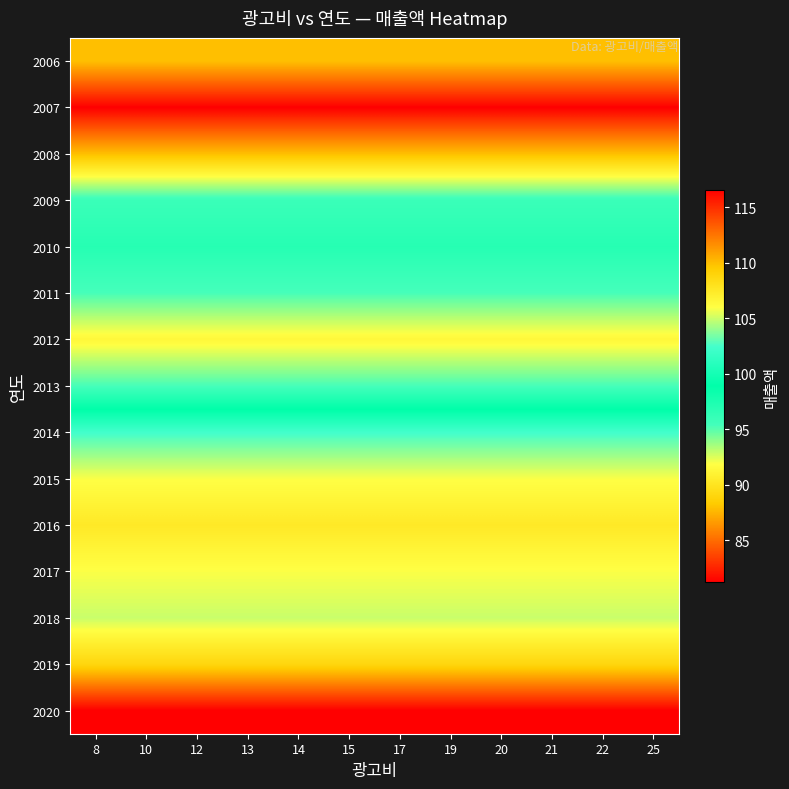

Reading left to right, extract all data points from this chart.

2006: 8=87.9	10=87.9	12=87.9	13=87.9	14=87.9	15=87.9	17=87.9	19=87.9	20=87.9	21=87.9	22=87.9	25=87.9
2007: 8=81.2	10=81.2	12=81.2	13=81.2	14=81.2	15=81.2	17=81.2	19=81.2	20=81.2	21=81.2	22=81.2	25=81.2
2008: 8=87.9	10=87.9	12=87.9	13=87.9	14=87.9	15=87.9	17=87.9	19=87.9	20=87.9	21=87.9	22=87.9	25=87.9
2009: 8=95.9	10=95.9	12=95.9	13=95.9	14=95.9	15=95.9	17=95.9	19=95.9	20=95.9	21=95.9	22=95.9	25=95.9
2010: 8=96.9	10=96.9	12=96.9	13=96.9	14=96.9	15=96.9	17=96.9	19=96.9	20=96.9	21=96.9	22=96.9	25=96.9
2011: 8=95.3	10=95.3	12=95.3	13=95.3	14=95.3	15=95.3	17=95.3	19=95.3	20=95.3	21=95.3	22=95.3	25=95.3
2012: 8=91.4	10=91.4	12=91.4	13=91.4	14=91.4	15=91.4	17=91.4	19=91.4	20=91.4	21=91.4	22=91.4	25=91.4
2013: 8=95.3	10=95.3	12=95.3	13=95.3	14=95.3	15=95.3	17=95.3	19=95.3	20=95.3	21=95.3	22=95.3	25=95.3
2014: 8=102.4	10=102.4	12=102.4	13=102.4	14=102.4	15=102.4	17=102.4	19=102.4	20=102.4	21=102.4	22=102.4	25=102.4
2015: 8=105.9	10=105.9	12=105.9	13=105.9	14=105.9	15=105.9	17=105.9	19=105.9	20=105.9	21=105.9	22=105.9	25=105.9
2016: 8=107.5	10=107.5	12=107.5	13=107.5	14=107.5	15=107.5	17=107.5	19=107.5	20=107.5	21=107.5	22=107.5	25=107.5
2017: 8=105.9	10=105.9	12=105.9	13=105.9	14=105.9	15=105.9	17=105.9	19=105.9	20=105.9	21=105.9	22=105.9	25=105.9
2018: 8=105.0	10=105.0	12=105.0	13=105.0	14=105.0	15=105.0	17=105.0	19=105.0	20=105.0	21=105.0	22=105.0	25=105.0
2019: 8=108.8	10=108.8	12=108.8	13=108.8	14=108.8	15=108.8	17=108.8	19=108.8	20=108.8	21=108.8	22=108.8	25=108.8
2020: 8=116.6	10=116.6	12=116.6	13=116.6	14=116.6	15=116.6	17=116.6	19=116.6	20=116.6	21=116.6	22=116.6	25=116.6